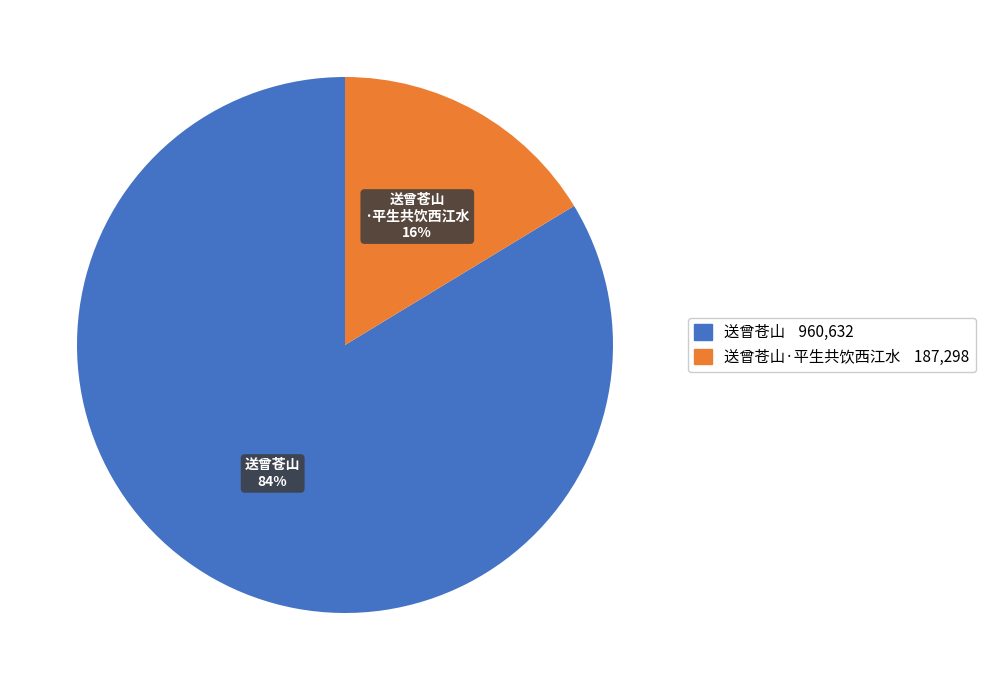

Is there any slice that represents more than half of the pie?

Yes